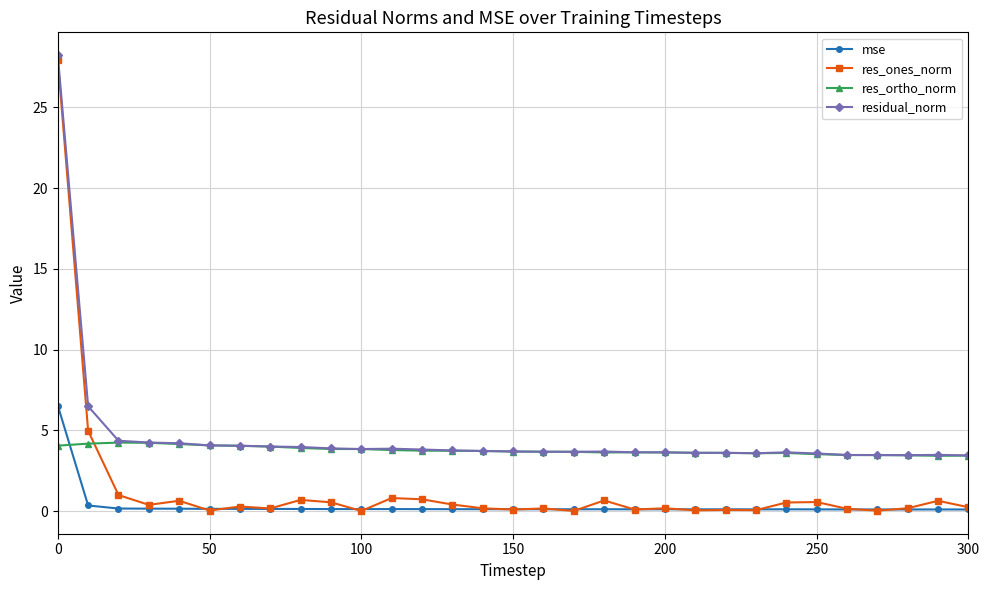

What are all the series names shown in the legend?

mse, res_ones_norm, res_ortho_norm, residual_norm